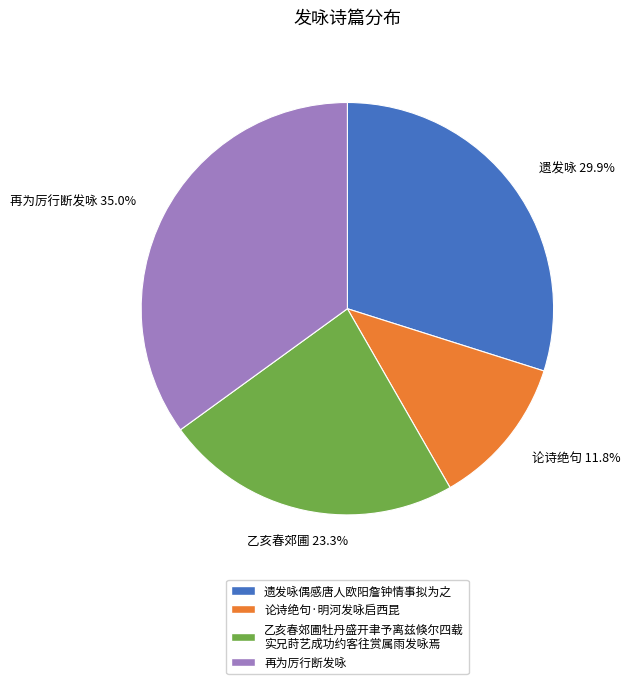

Is there a majority slice in this chart?

No